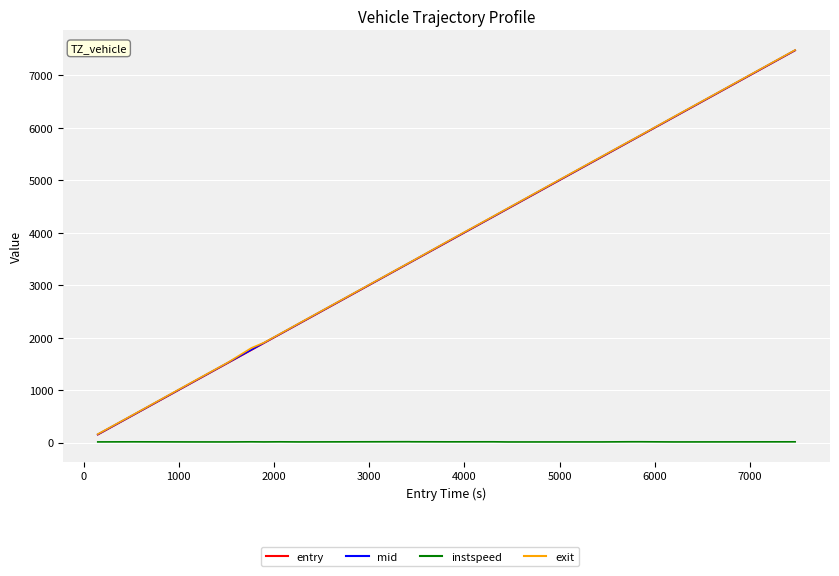

Which series has the widest spread of values?

entry